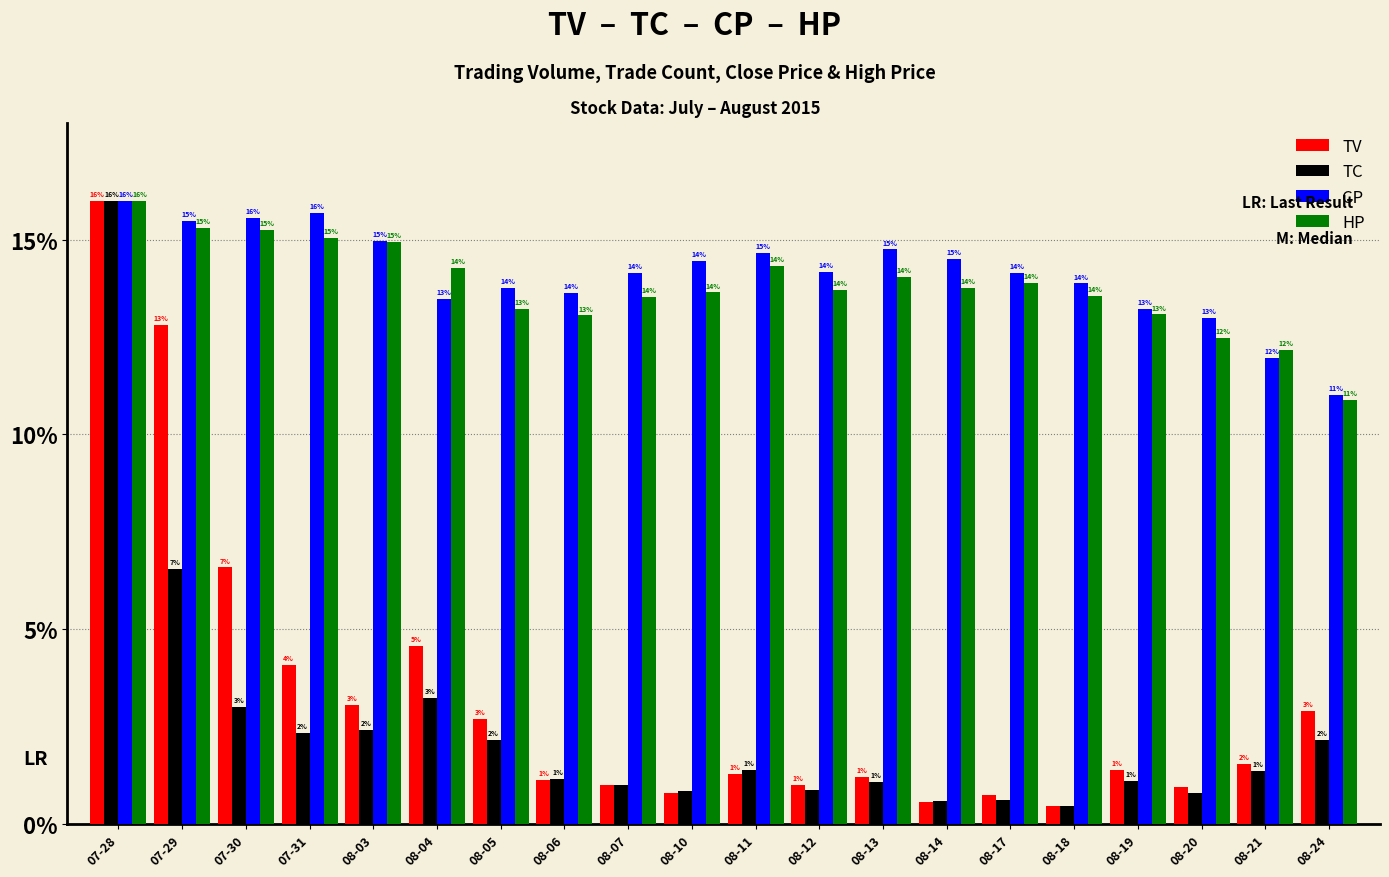

What is the label of the 8th bar from the left?

08-06